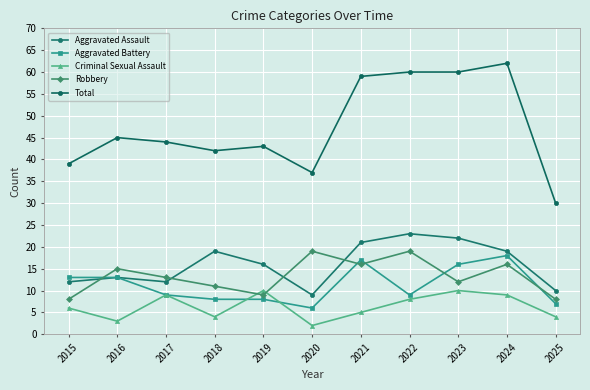

What is the total value across all series at 2022?

119